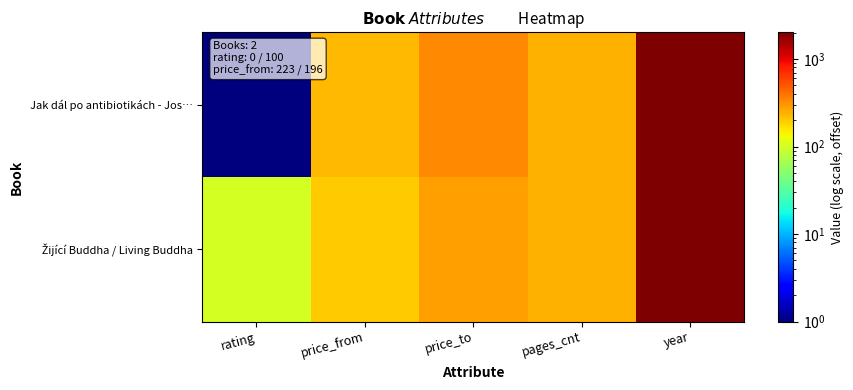

Which series has the largest range (max minus min)?

Jak dál po antibiotikách - Jos…